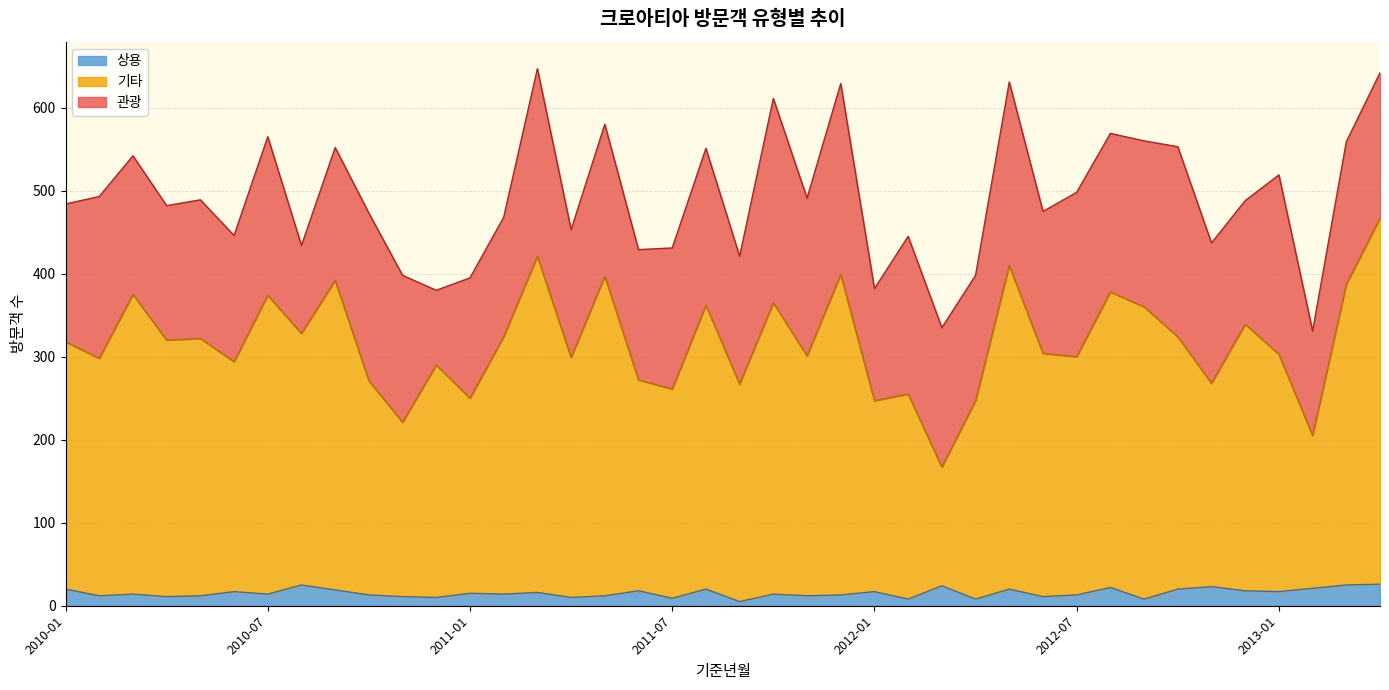

What is the minimum value shown in the chart?

5